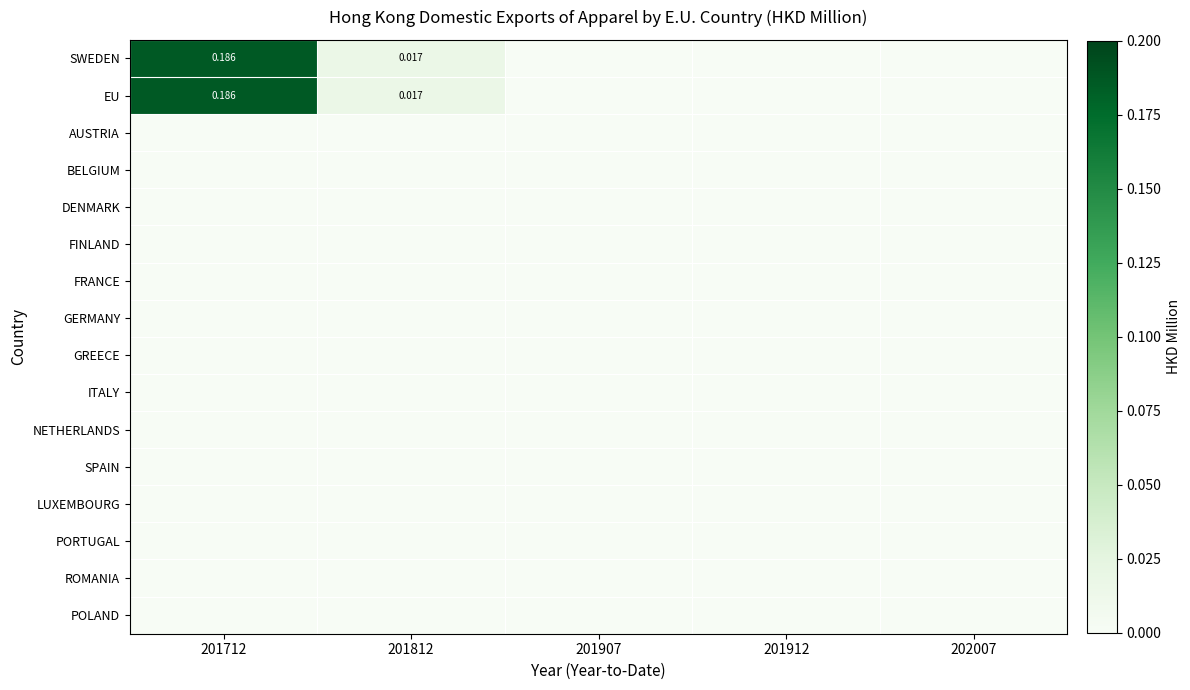

At how many categories does at least one series exceed 0?

2